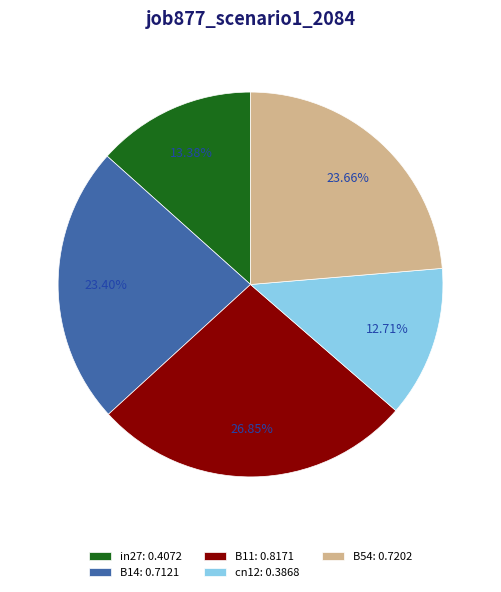

Is there any slice that represents more than half of the pie?

No